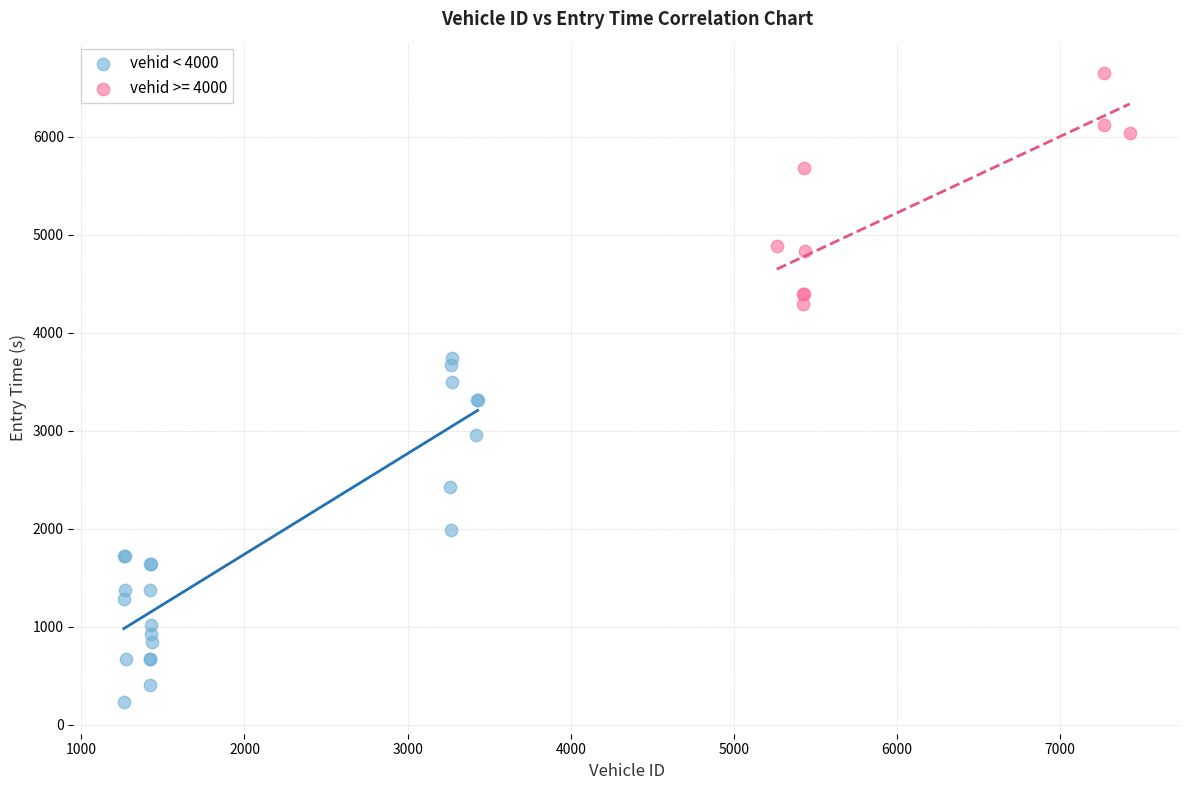

Which series reaches the maximum Y coordinate?

vehid >= 4000